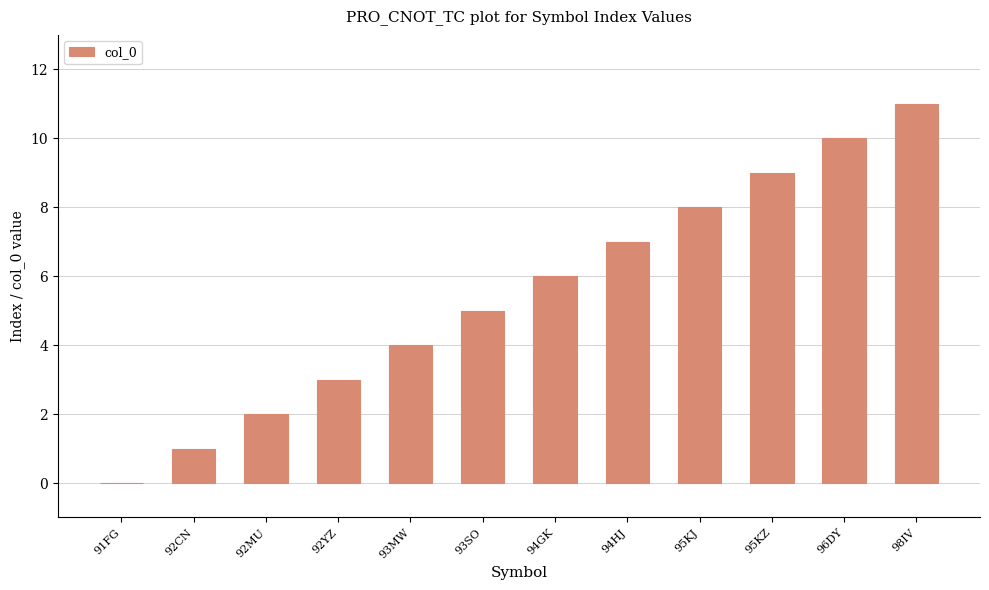

What is the maximum value shown in the chart?

11